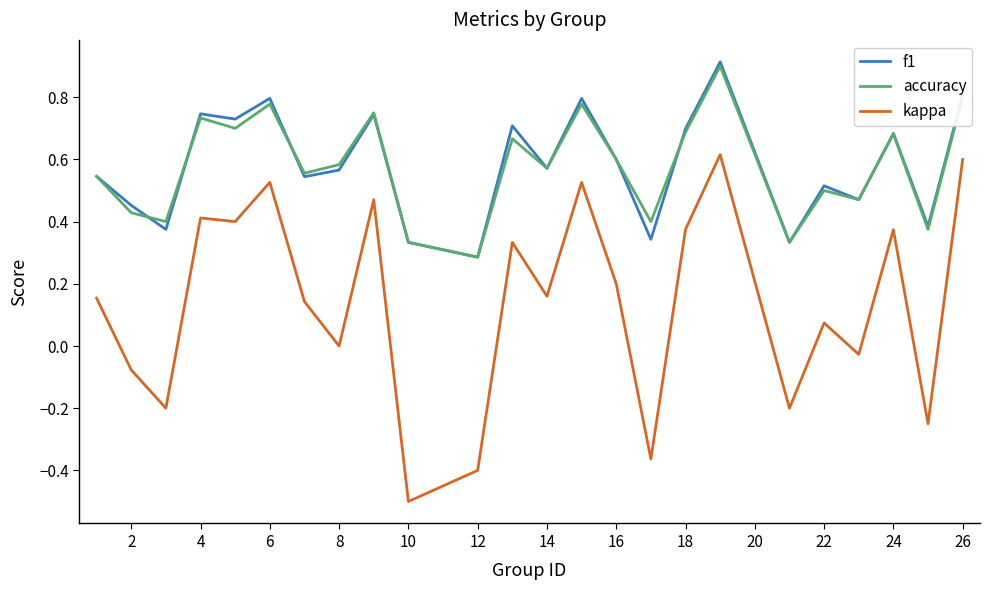

Which series has the largest range (max minus min)?

kappa